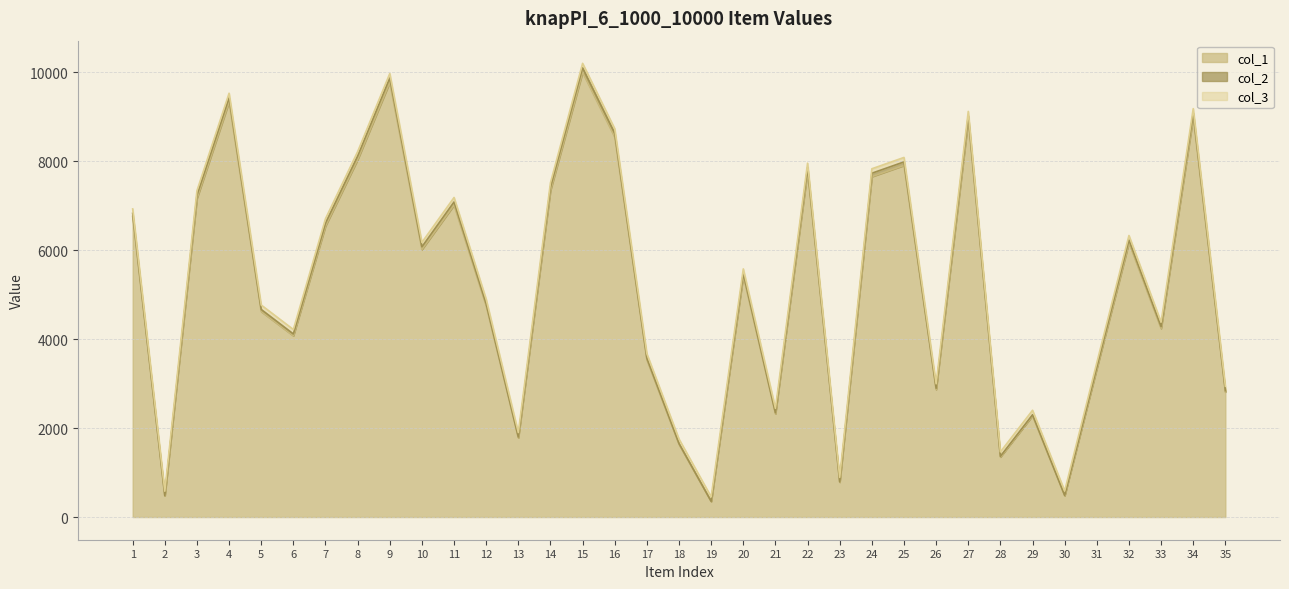

Is the value of col_1 at 5 greater than the value of col_2 at 33?

Yes